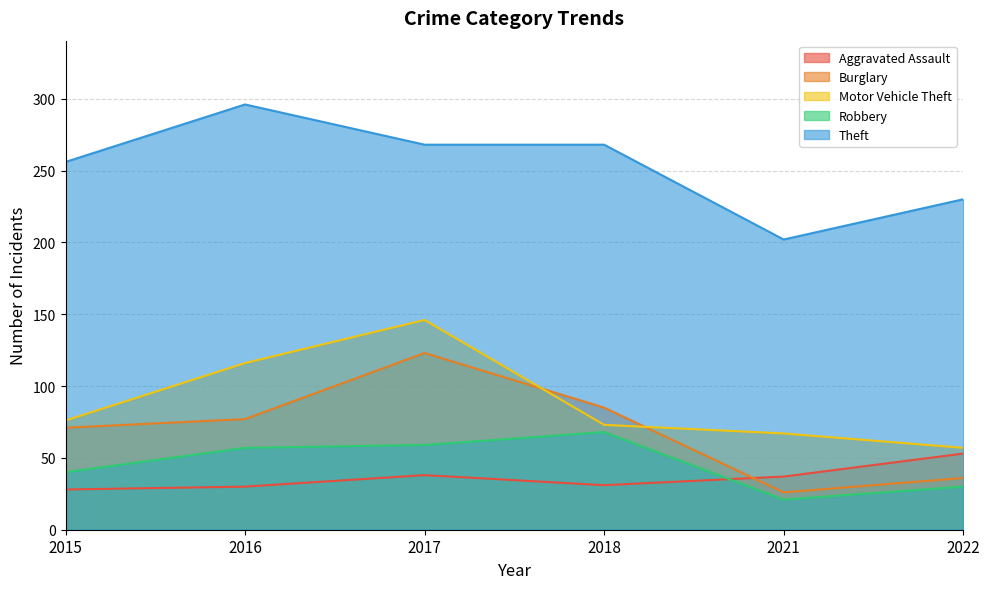

Rank the series at 2017 from lowest to highest value.

Aggravated Assault, Robbery, Burglary, Motor Vehicle Theft, Theft